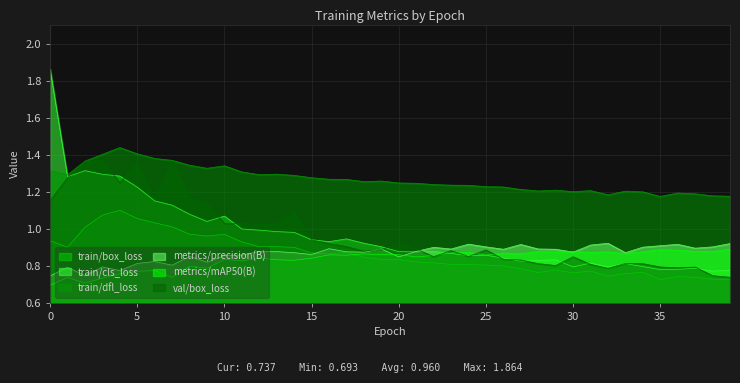

How many interior local peaks does the train/dfl_loss series have?

8